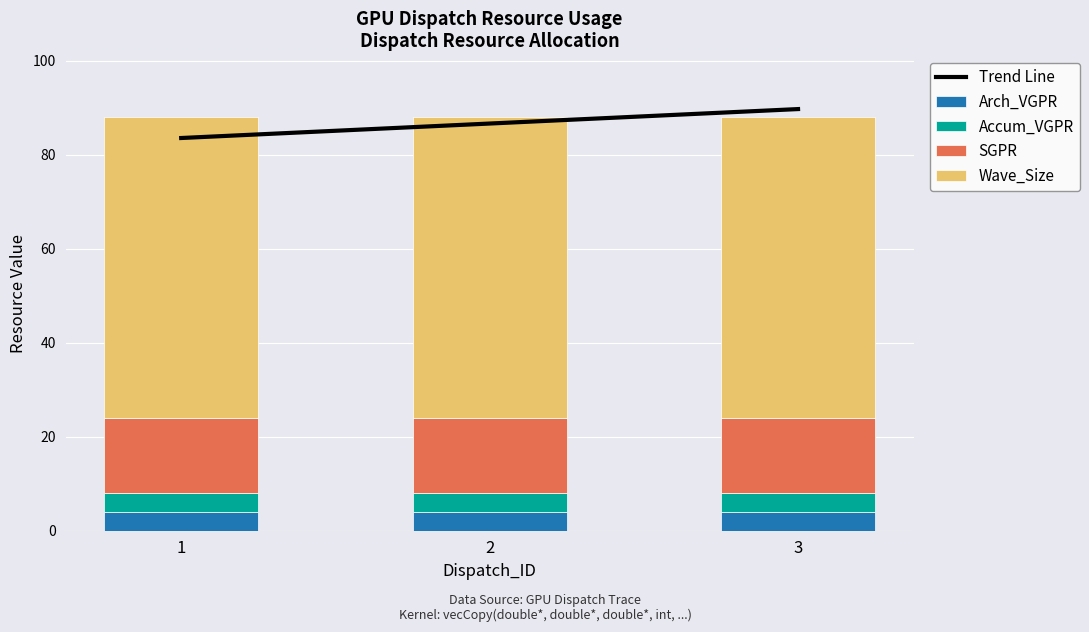

Where does the Trend Line series first go above 86?

2